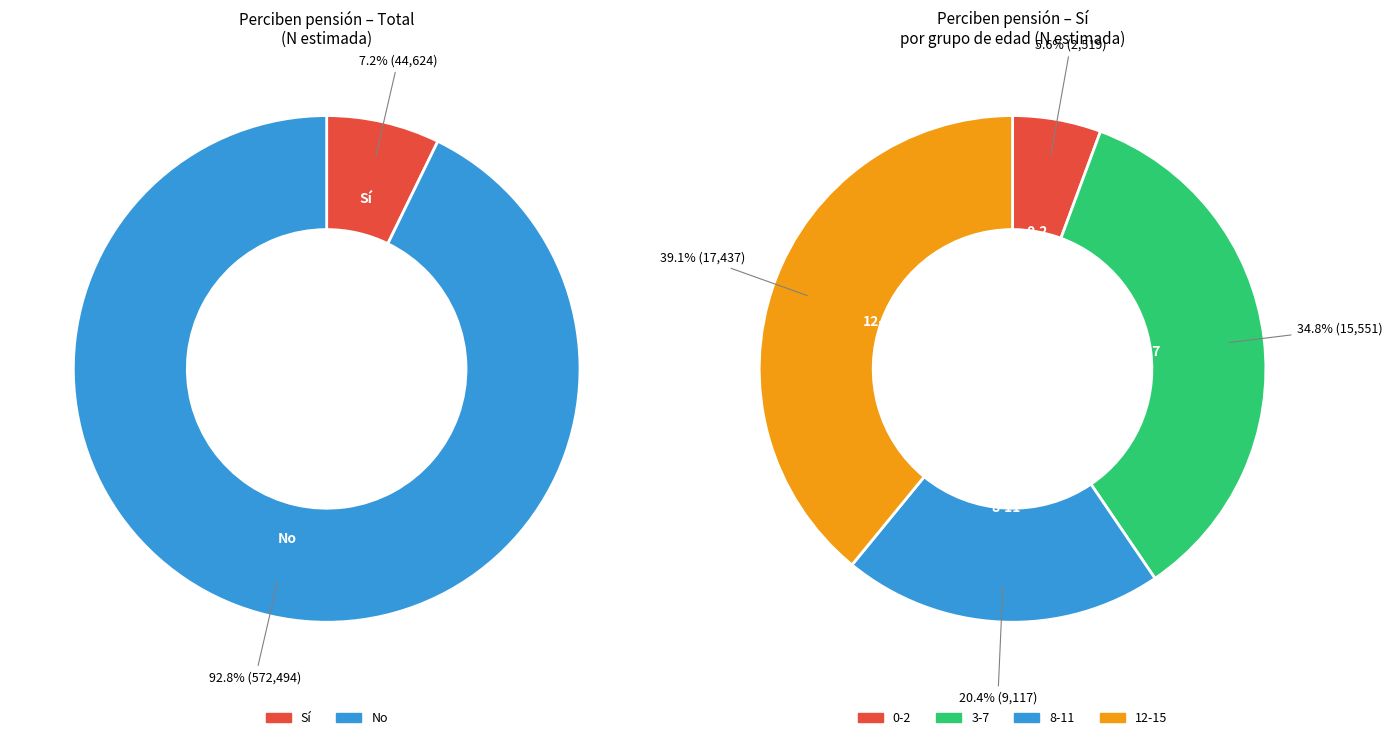

To the nearest percent, what is the combined percentage of 12-15 and 0-2?

45%